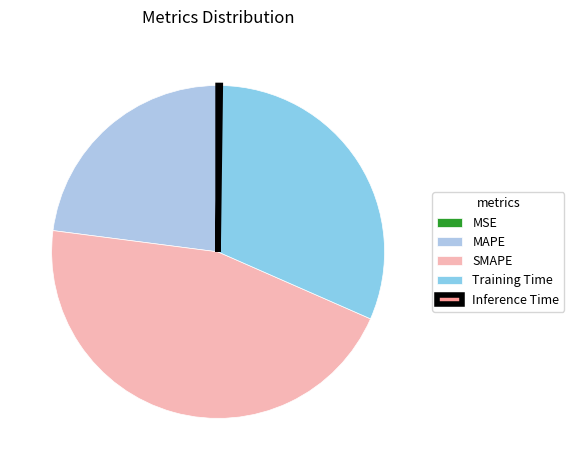

Which has a higher value, MSE or SMAPE?

SMAPE